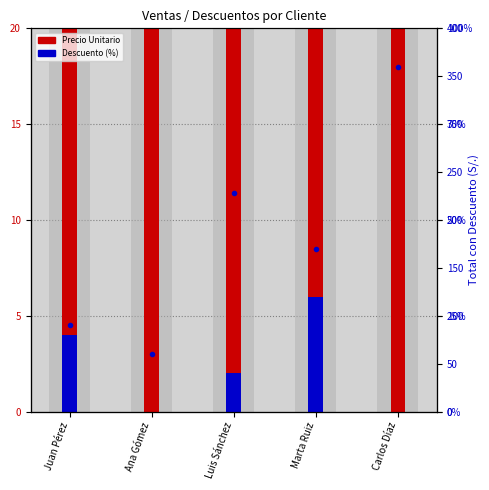

What is the difference between the Descuento (%) values at Marta Ruiz and Juan Pérez?

2.0